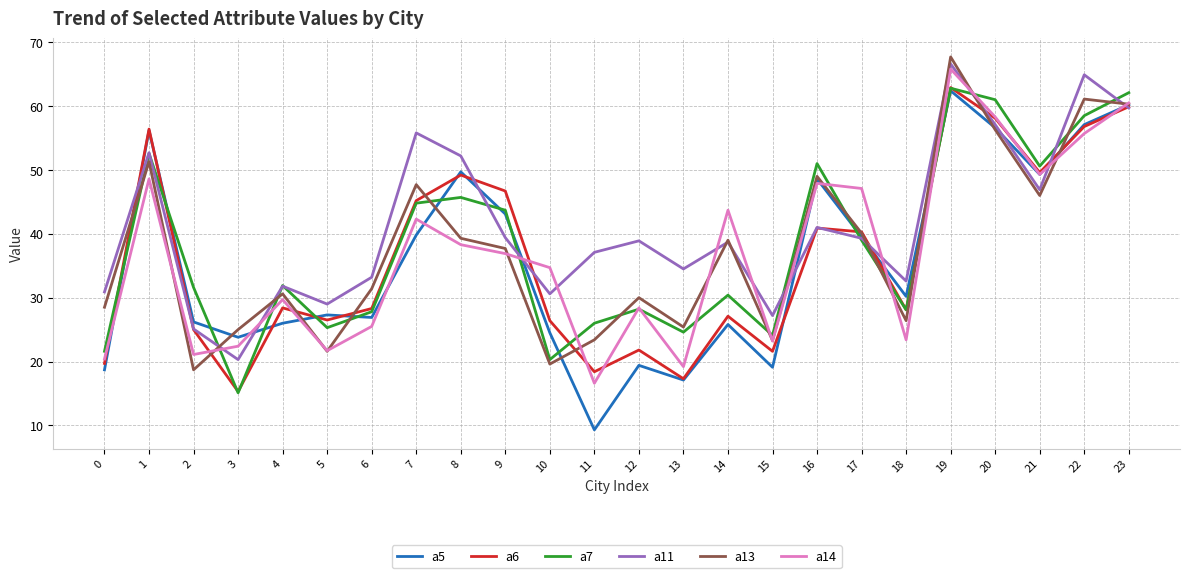

What is the sum of the a7 values at 16 and 21?

101.6